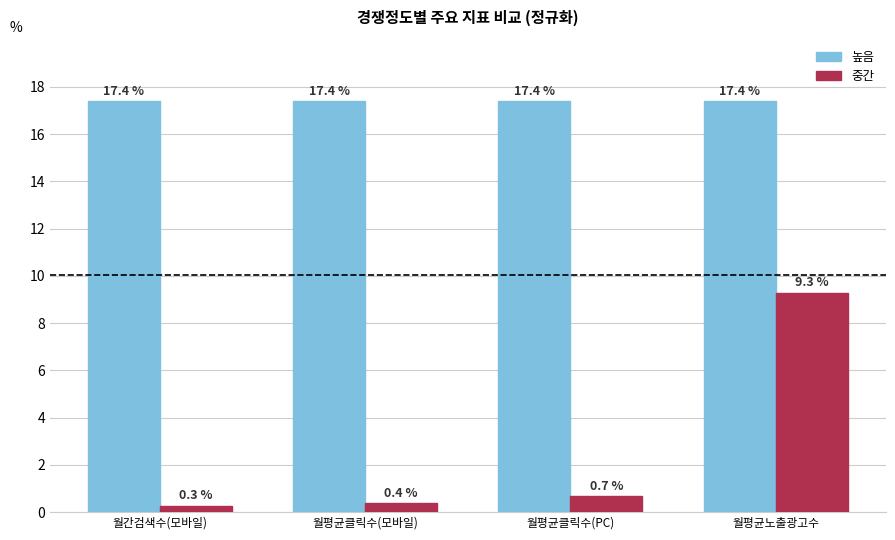

Are the bars horizontal?

No